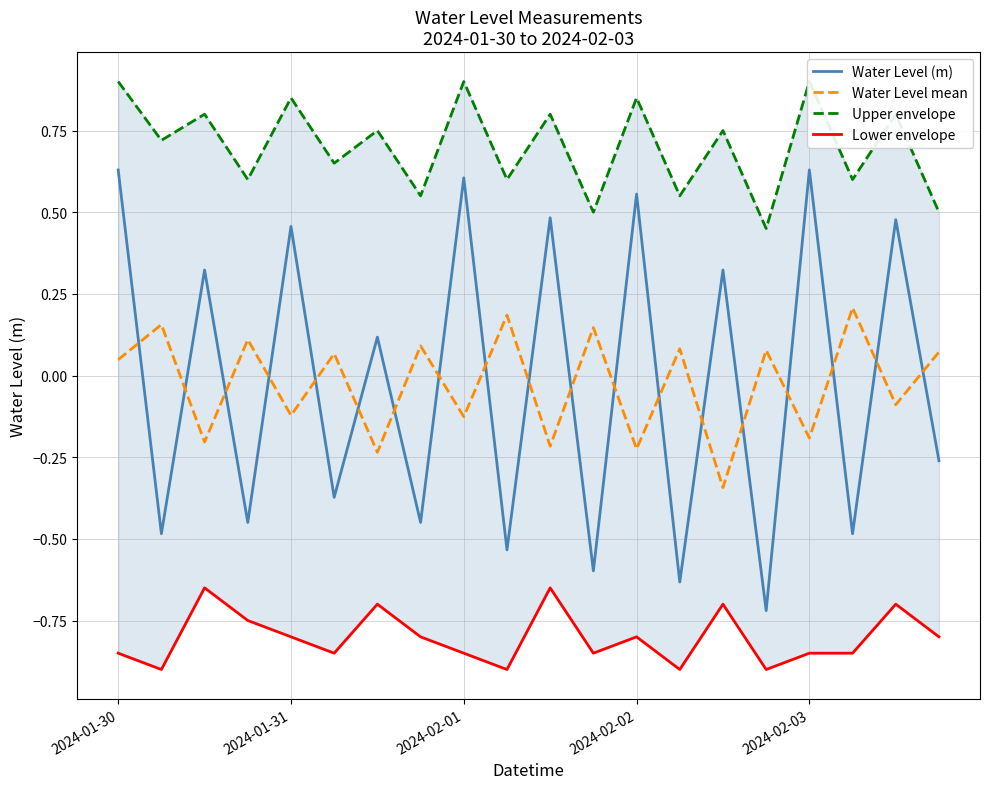

What is the value of the Upper envelope point at the 1st from the left?

0.9